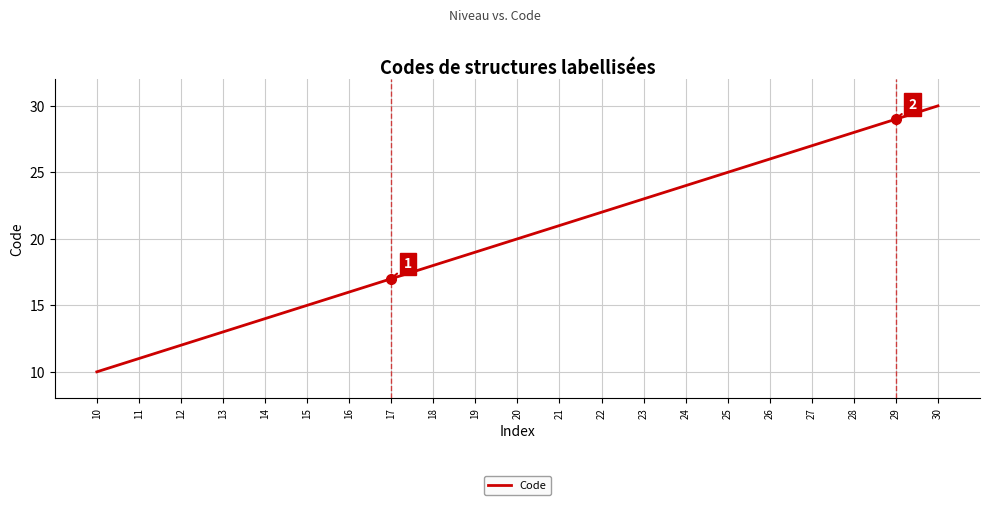

The chart shows a value of 9 at 19. True or false?

False